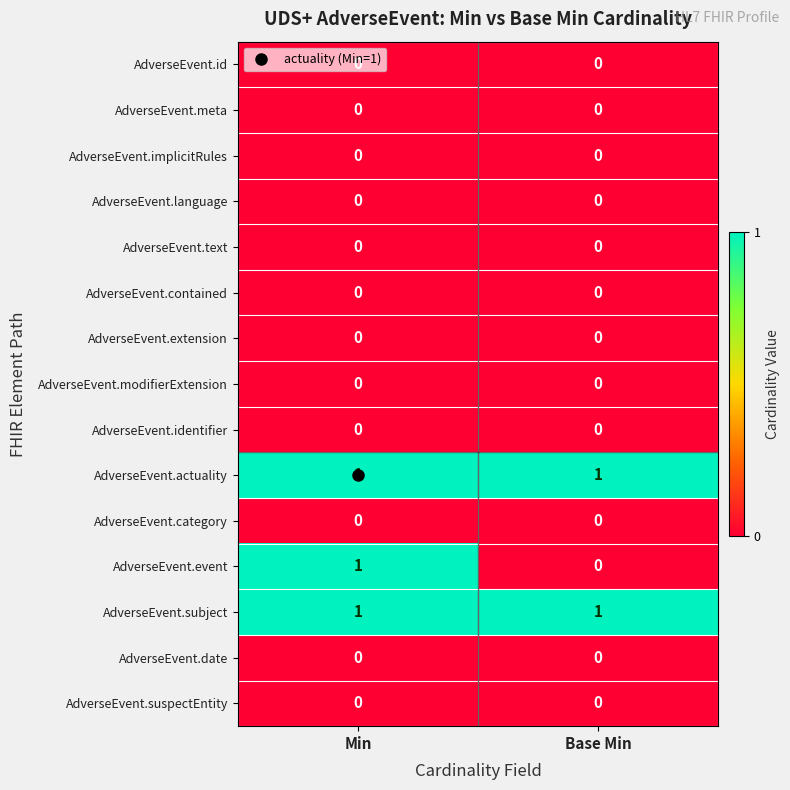

Which series has the widest spread of values?

AdverseEvent.event